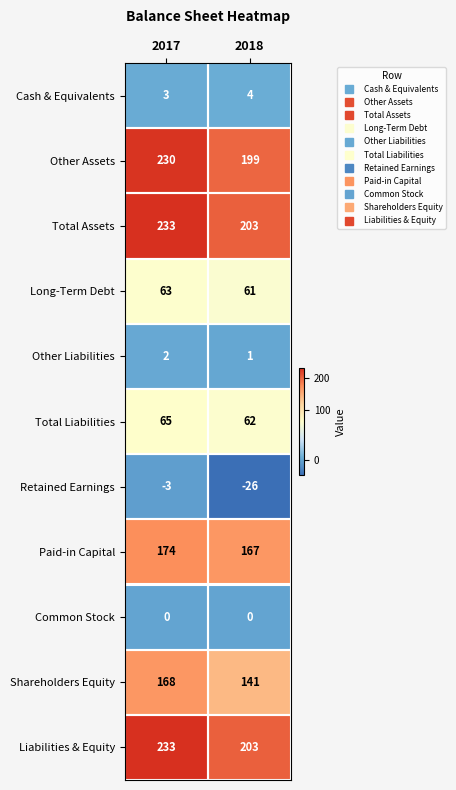

What is the approximate value of Retained Earnings at 2017?

-3